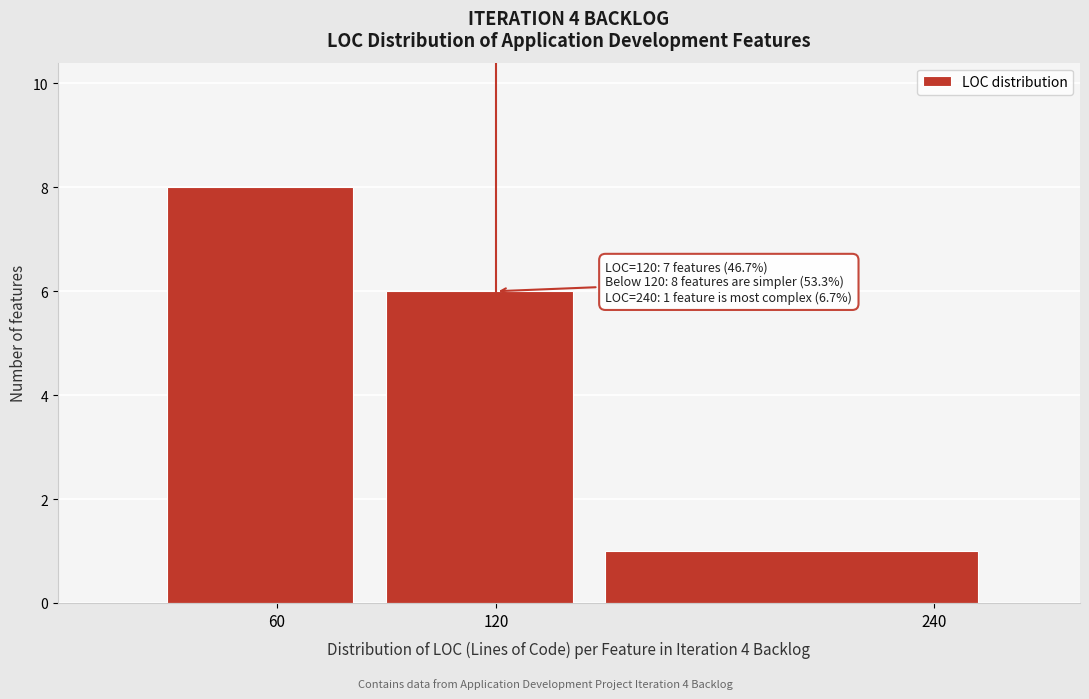

Over which range of the x-axis is the bar tallest?

30 to 90